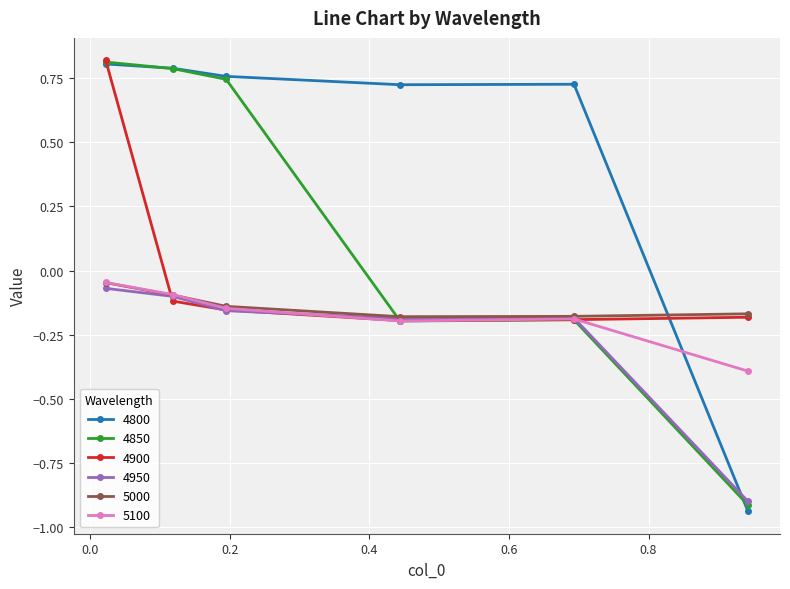

After their last crossing, which series has the higher values: 4950 or 4850?

4950